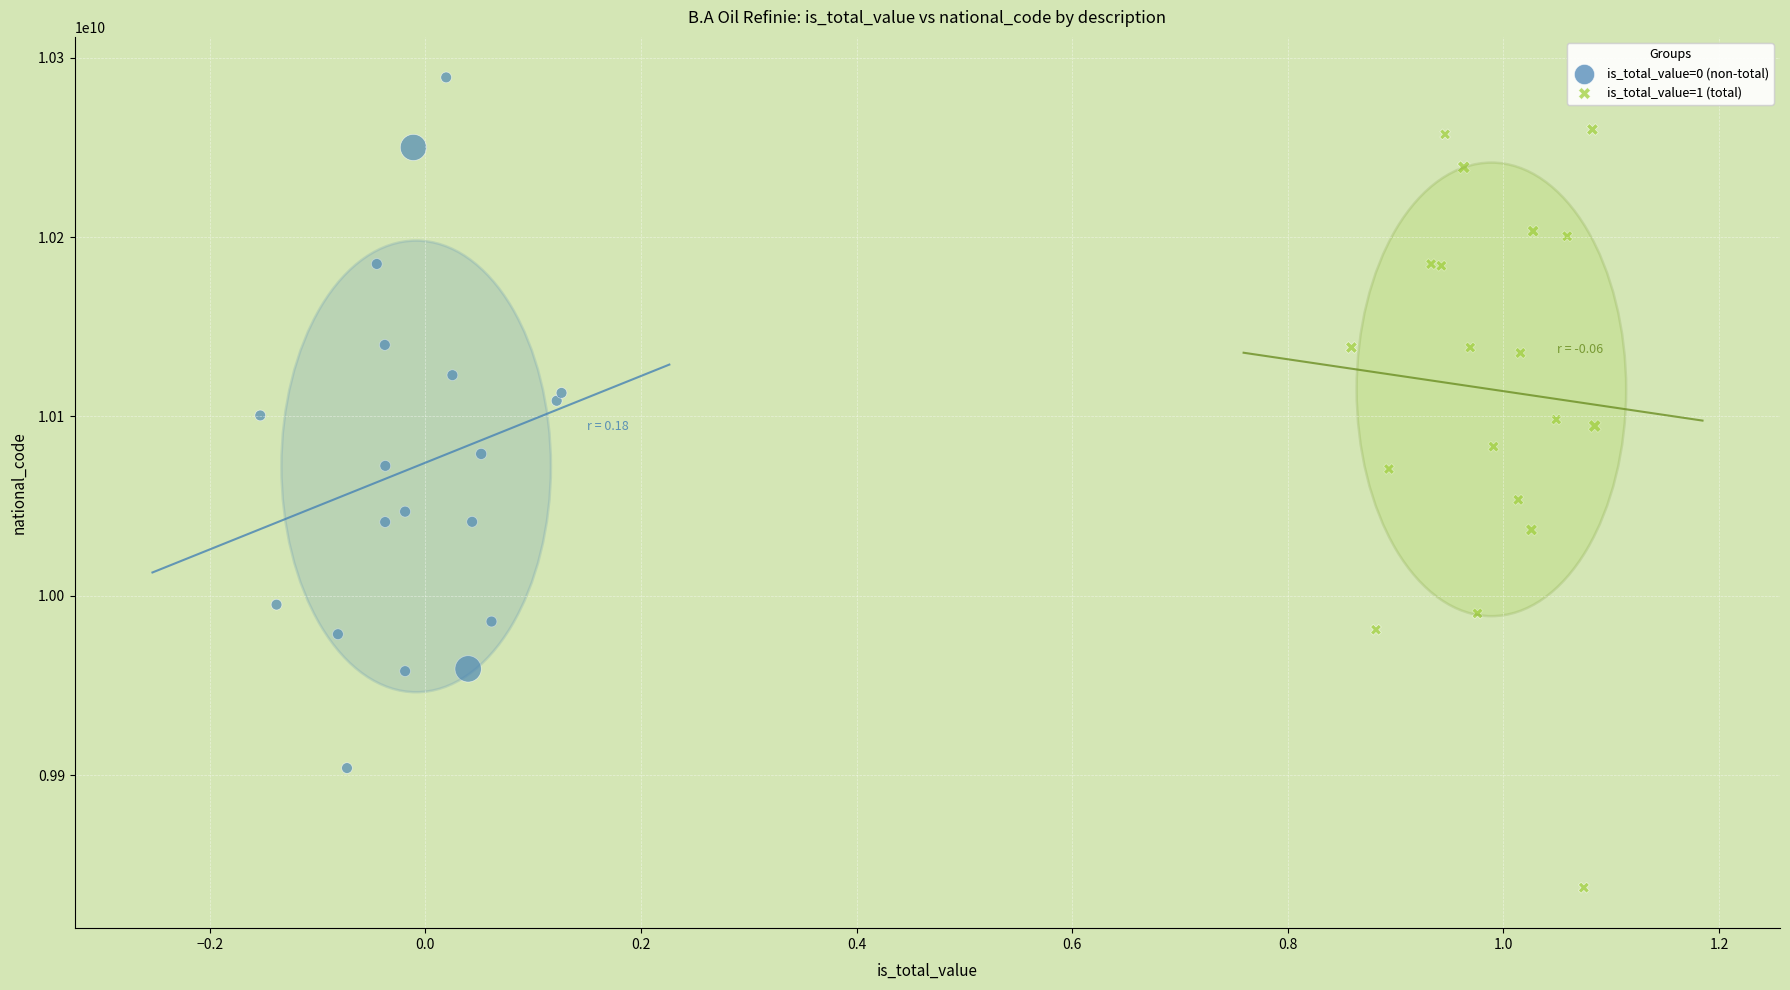

Which series reaches the maximum Y coordinate?

is_total_value=0 (non-total)